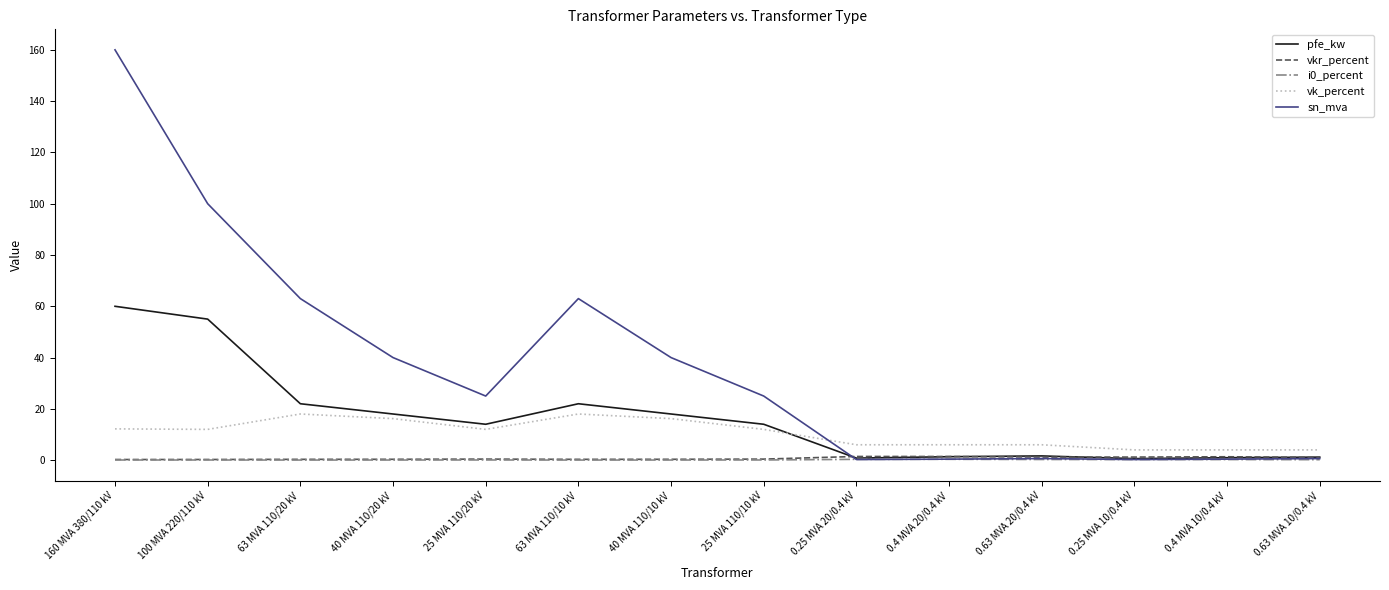

Which series changed the most between 40 MVA 110/20 kV and 25 MVA 110/10 kV?

sn_mva